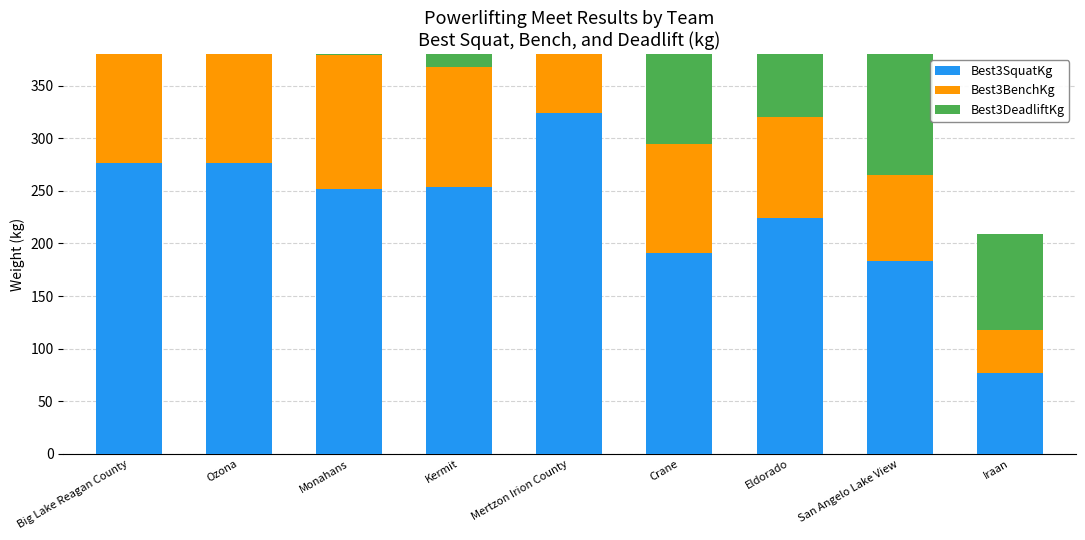

How many values in the Best3SquatKg series are below 251?

4